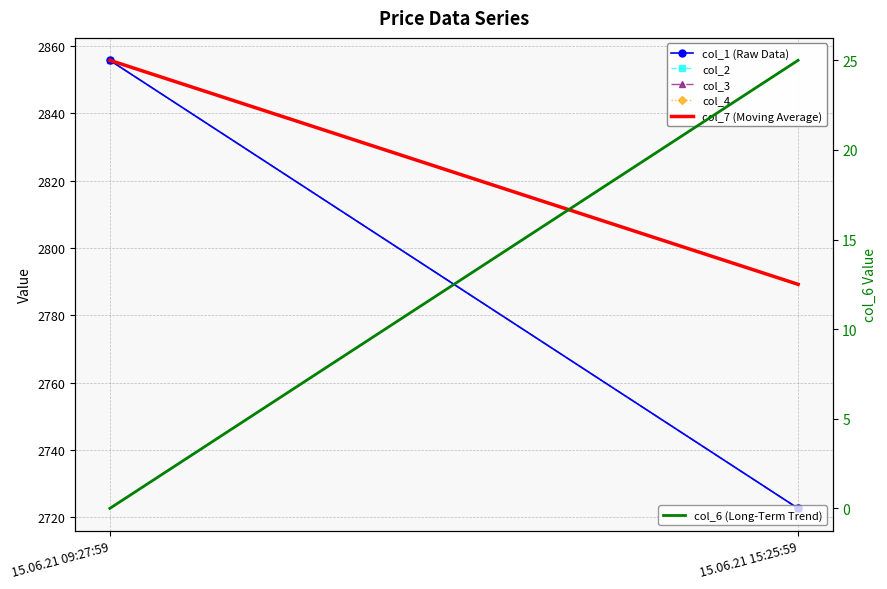

What value does the col_6 (Long-Term Trend) series have at 15.06.21 15:25:59?

25.0